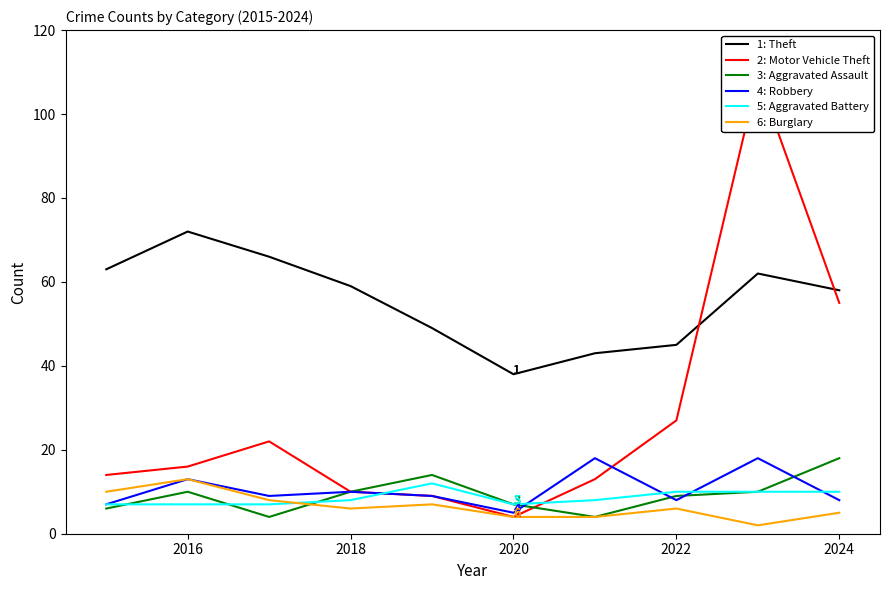

In Robbery, how many points are lower than both neighbors (excluding endpoints)?

3